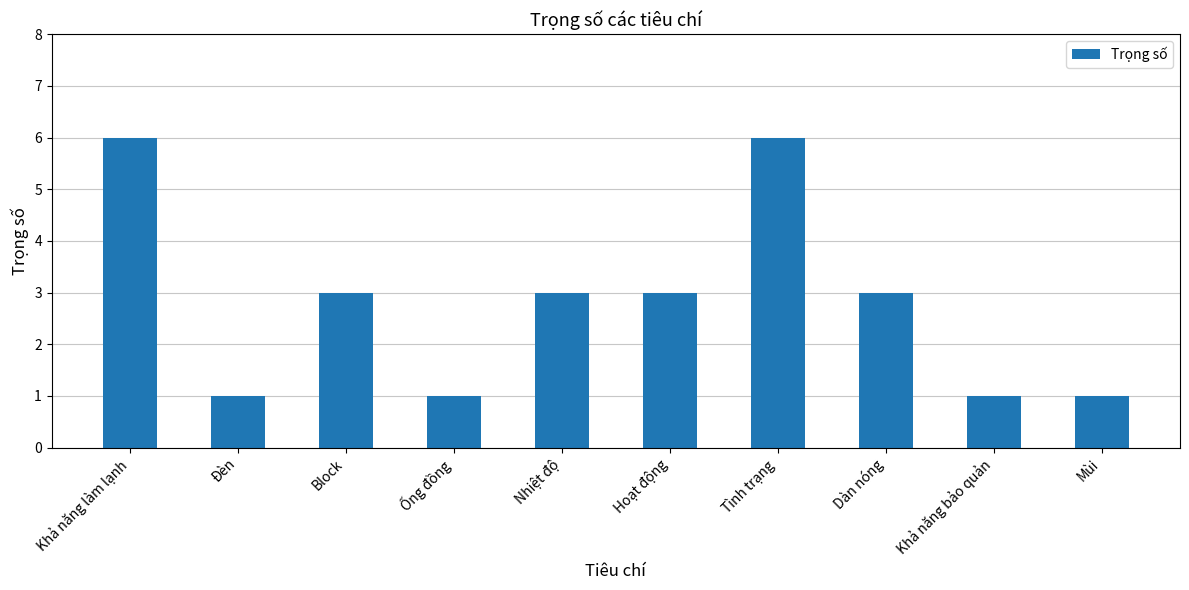

True or false: the data shows 1 at Đèn.

True